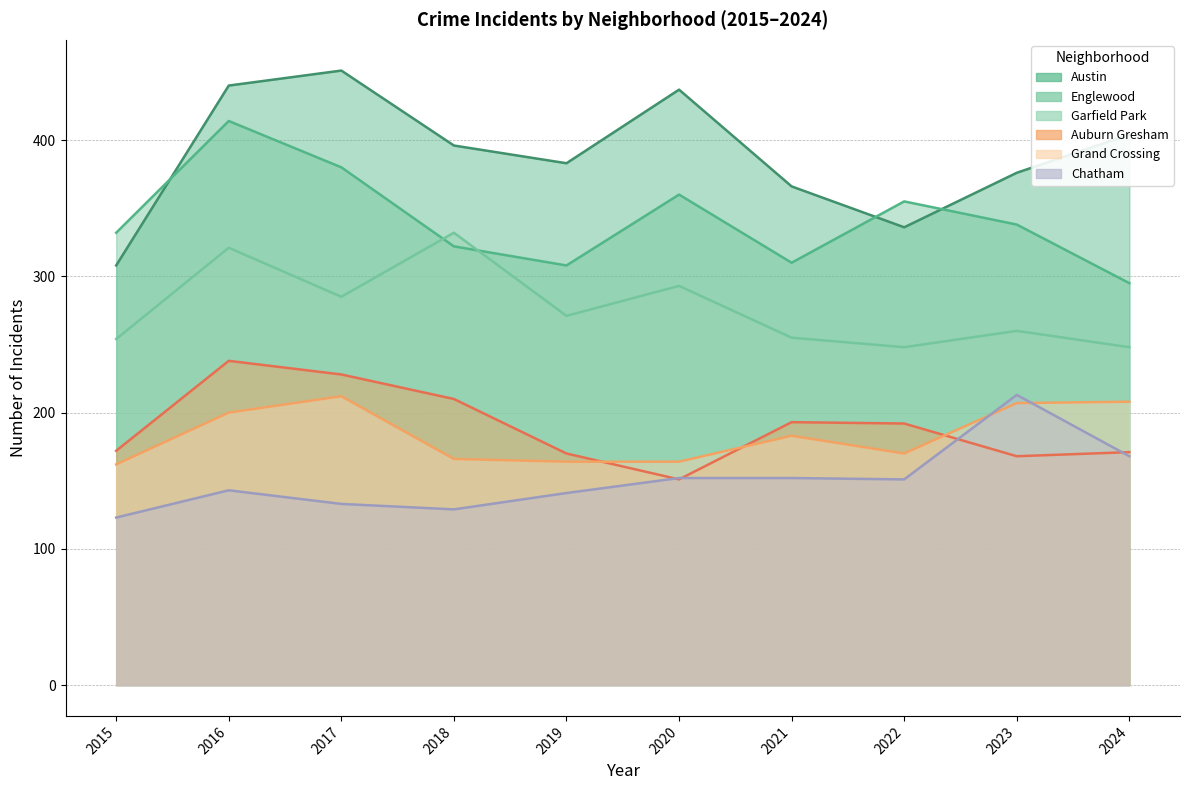

True or false: Grand Crossing and Auburn Gresham cross at least once.

True